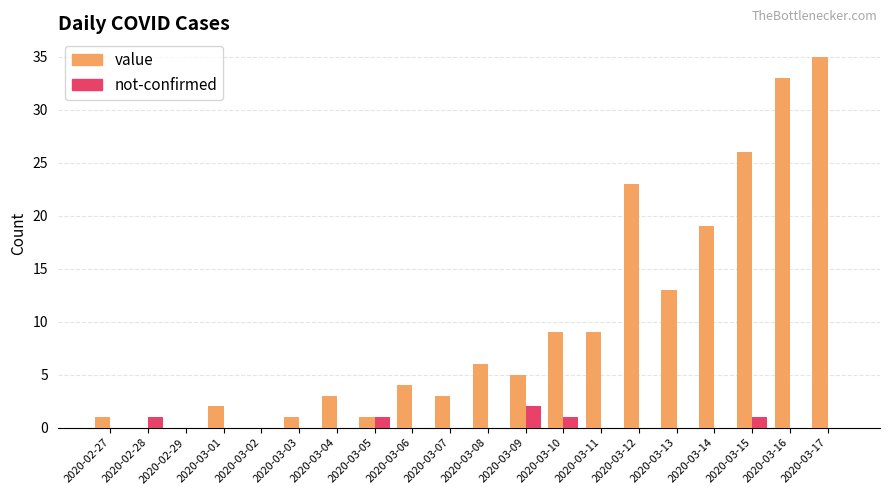

Reading left to right, extract all data points from this chart.

value: 1	0	0	2	0	1	3	1	4	3	6	5	9	9	23	13	19	26	33	35
not-confirmed: 0	1	0	0	0	0	0	1	0	0	0	2	1	0	0	0	0	1	0	0